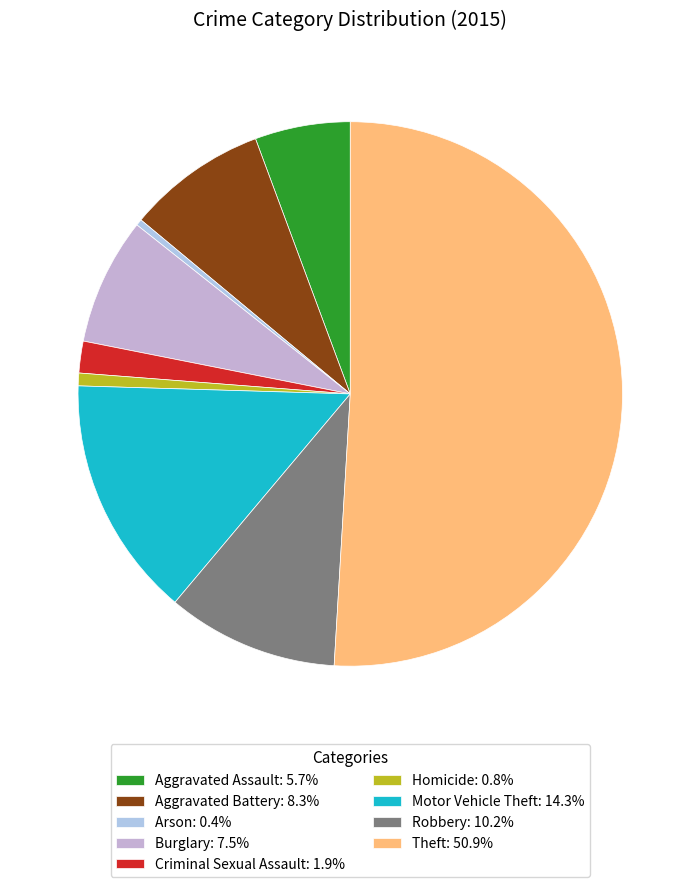

To the nearest percent, what is the difference between the largest and smallest slice percentages?

51%